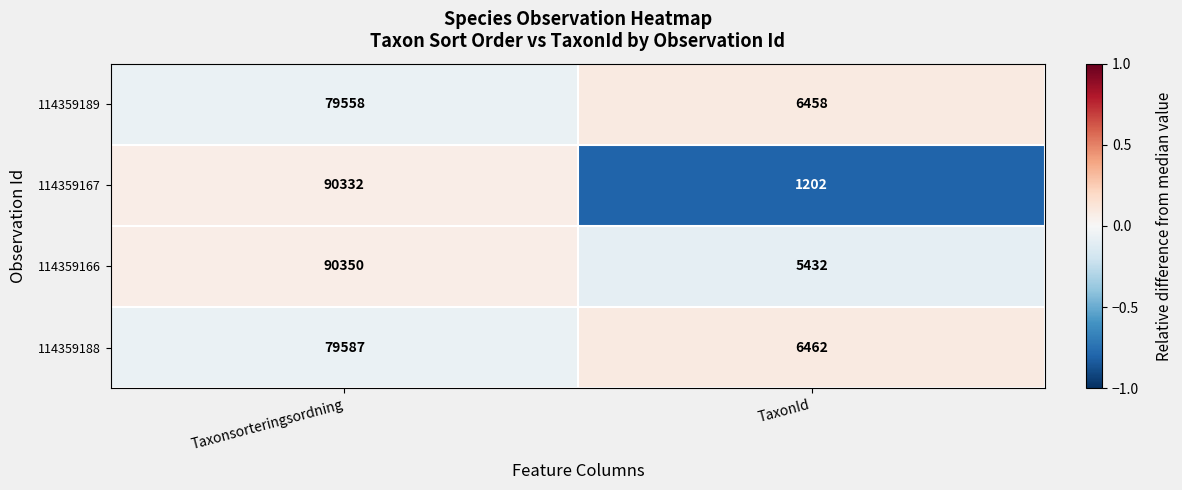

What is the difference between the maximum and minimum values in the 114359188 series?

73125